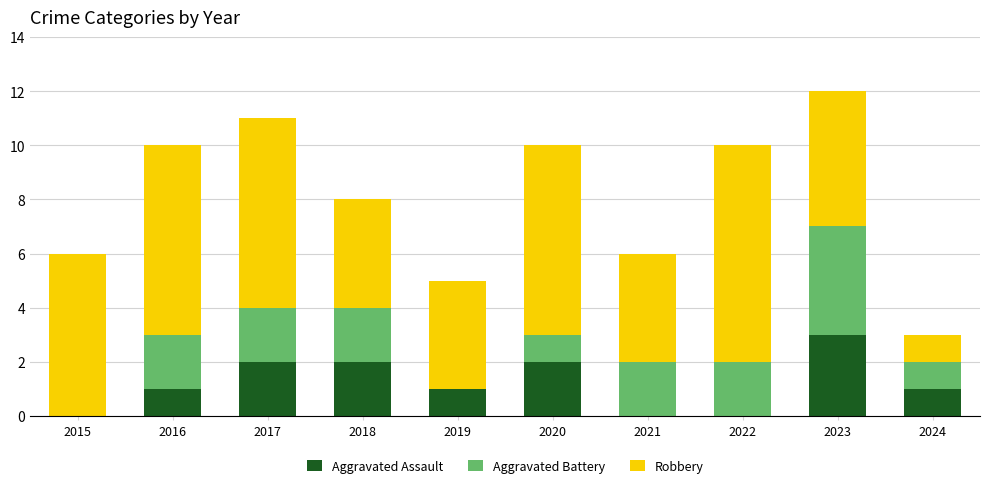

How many categories are shown in the chart?

10